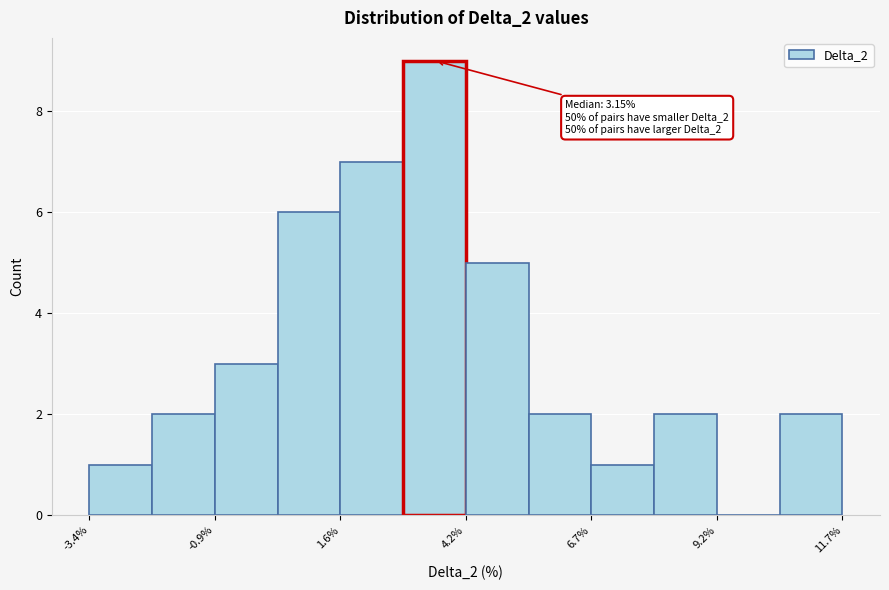

Around what value on the x-axis is the tallest bar? Give the approximate position of its centre, as read against the axis.

3.5